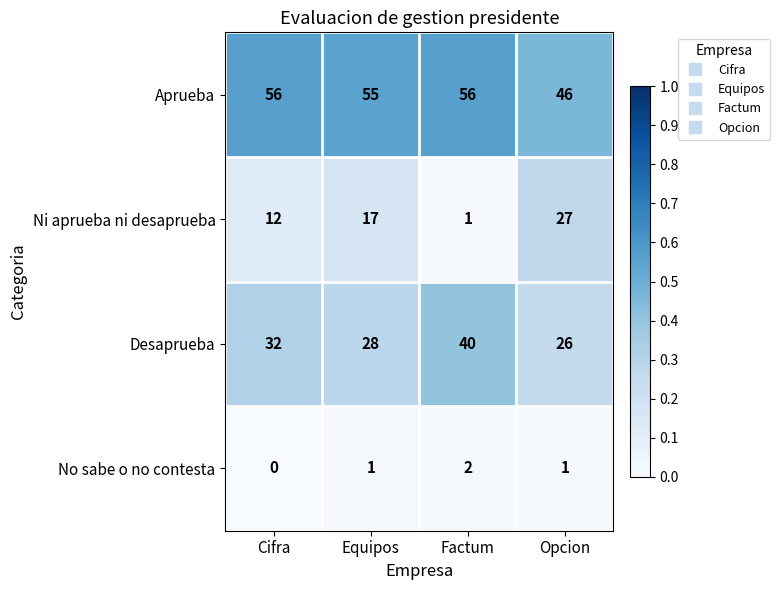

At how many categories does at least one series exceed 0?

4